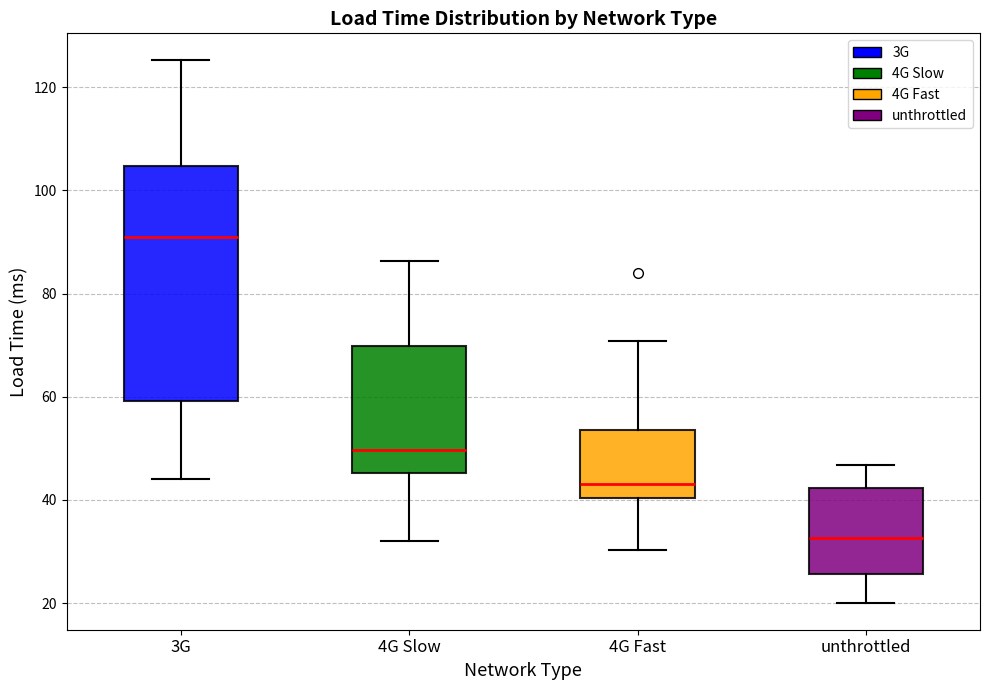

Where does the lower whisker of the box for 4G Slow end on the y-axis? The values are not printed on the chart, so give them approximately, as read against the axis.

32